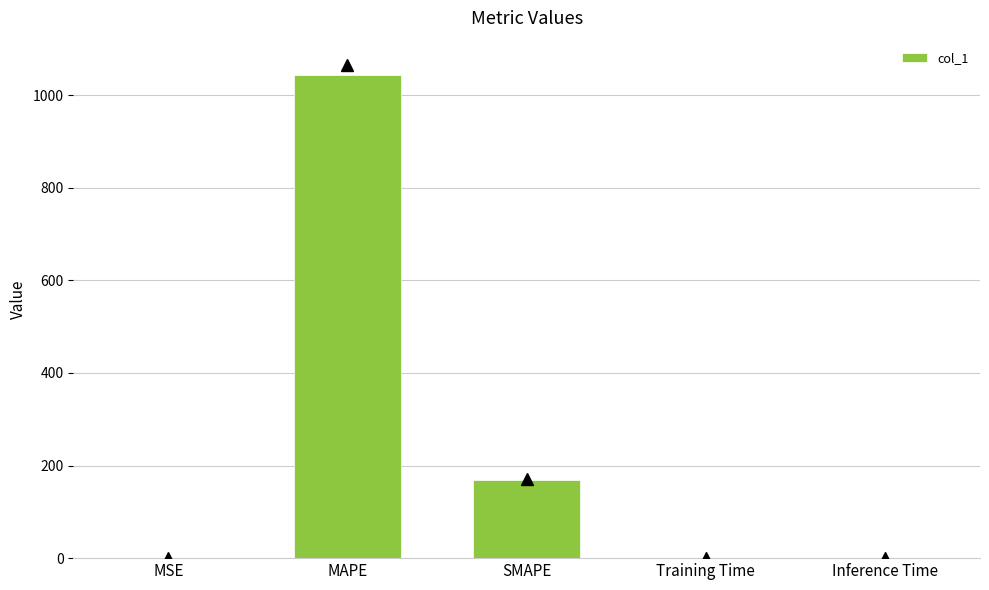

Which has a higher value, Inference Time or MAPE?

MAPE